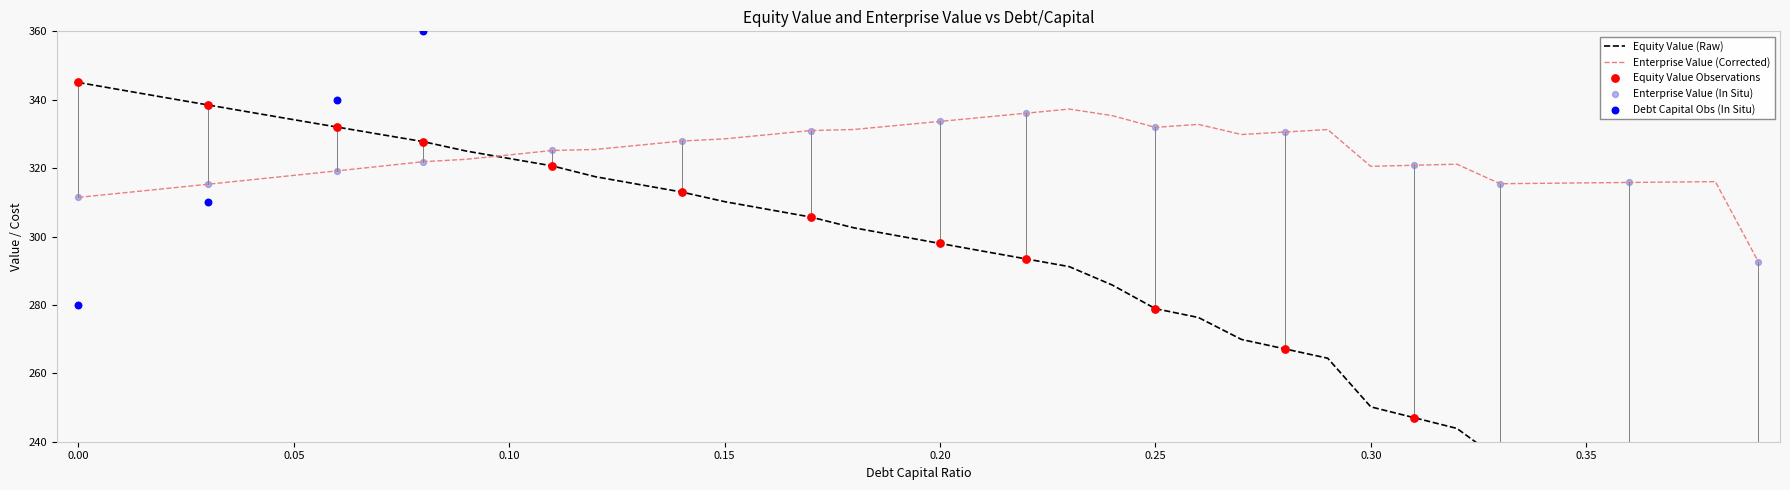

Which series has the widest spread of Y values?

equity_value